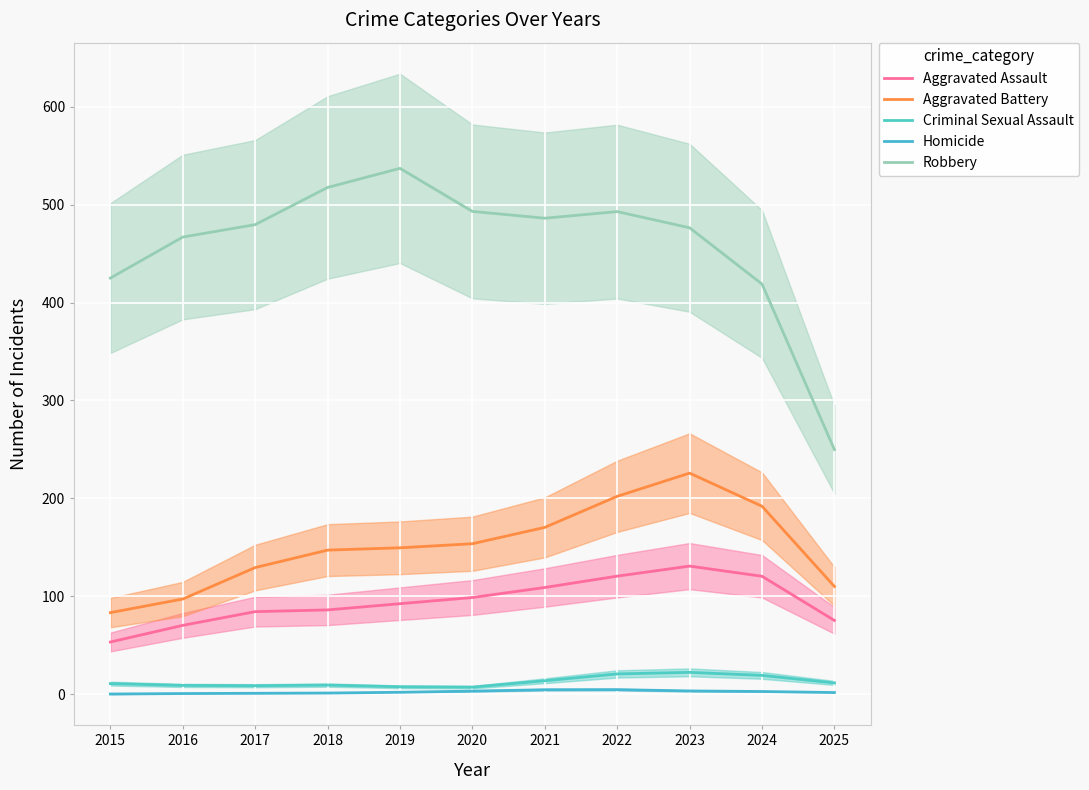

List the labels in order of Aggravated Battery value, smallest first.

2015, 2016, 2025, 2017, 2018, 2019, 2020, 2021, 2024, 2022, 2023